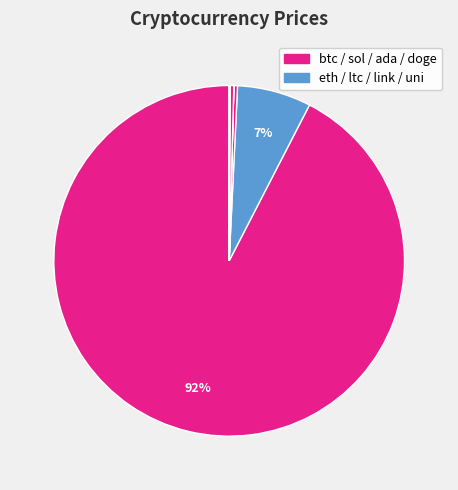

To the nearest percent, what is the average slice percentage?

12%